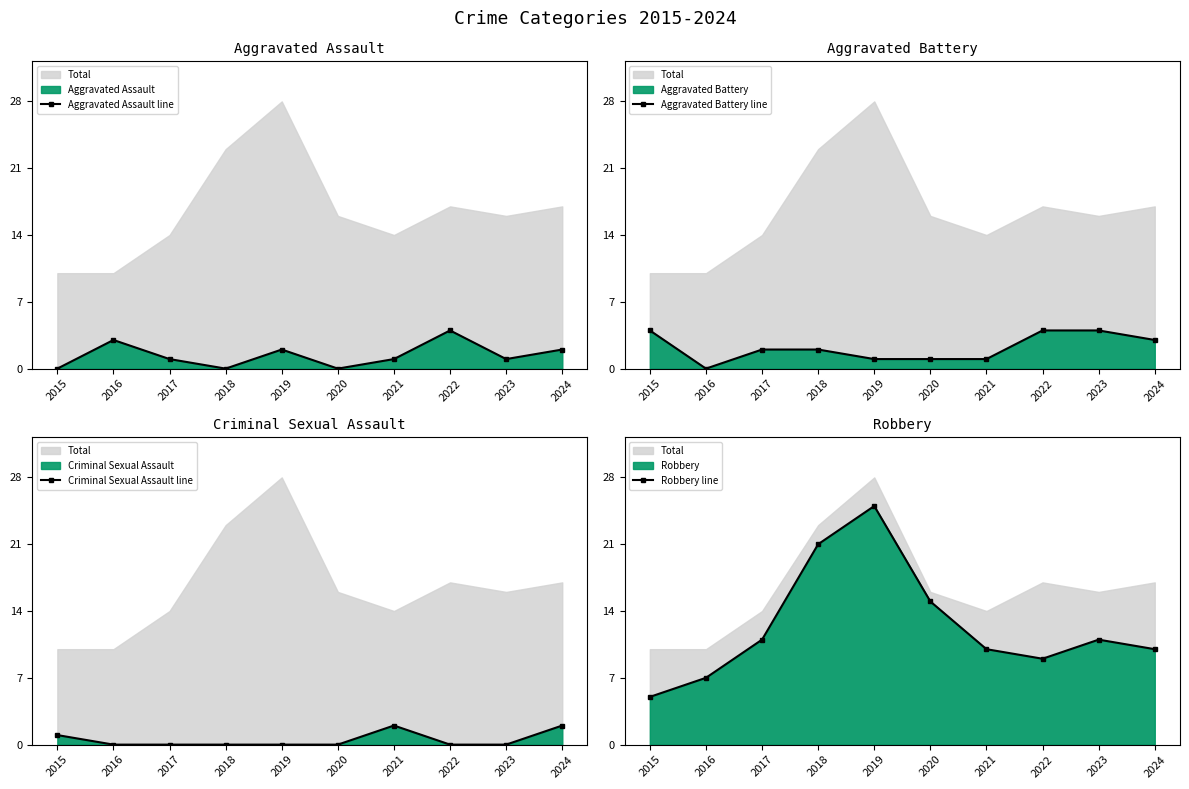

List the labels in order of Criminal Sexual Assault line value, smallest first.

2016, 2017, 2018, 2019, 2020, 2022, 2023, 2015, 2021, 2024